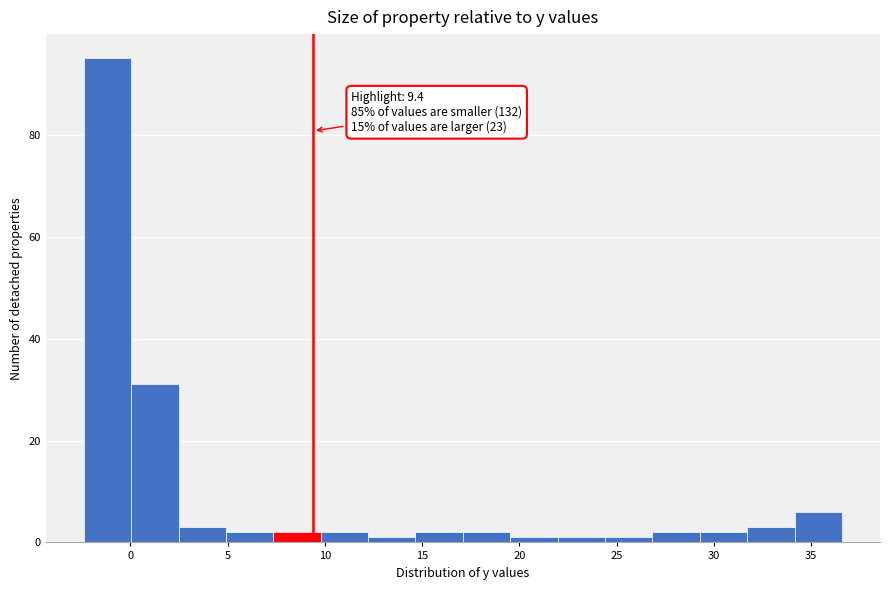

Which range on the x-axis has the tallest bar?

-2.5 to 0.0